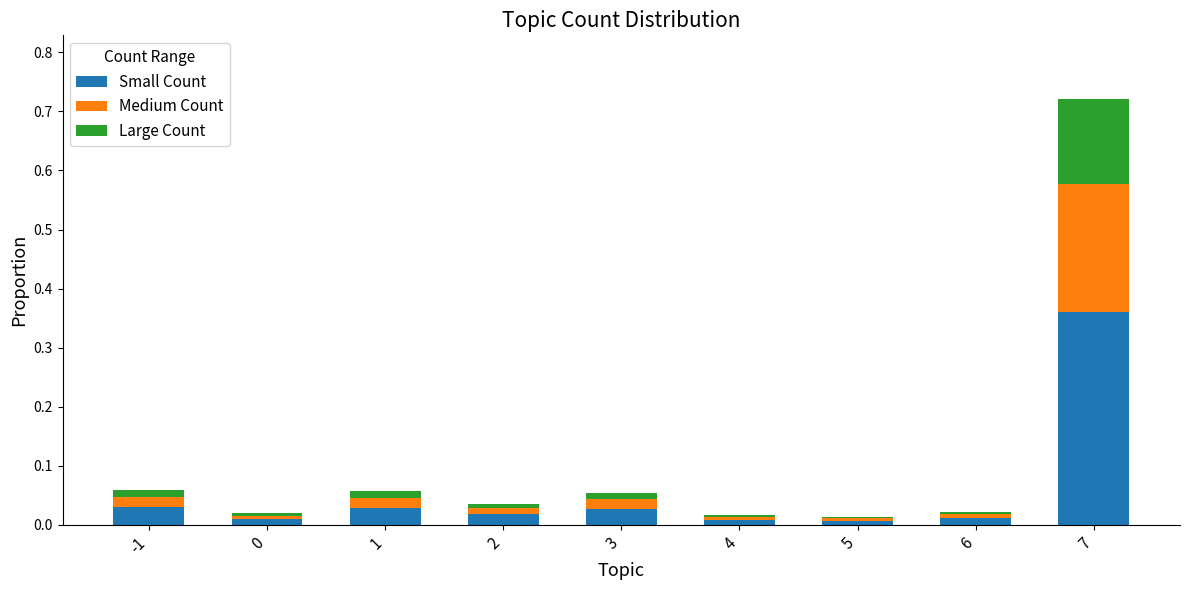

How many bars are there in total?

9